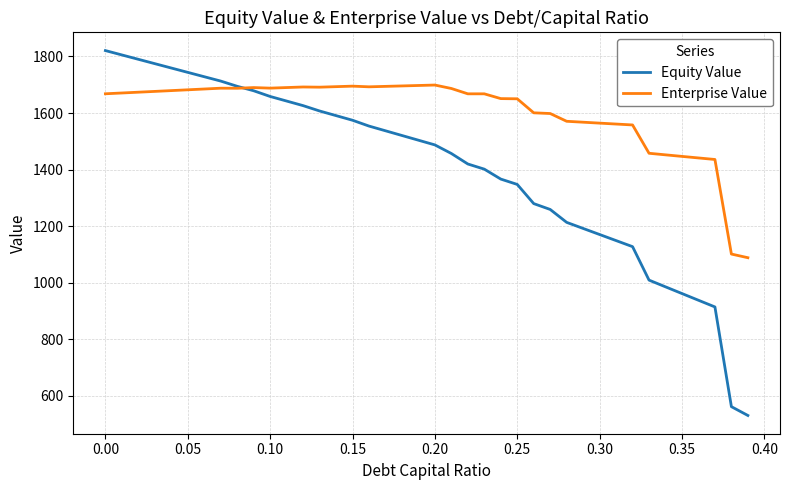

Which series has the largest total across all categories?

Enterprise Value